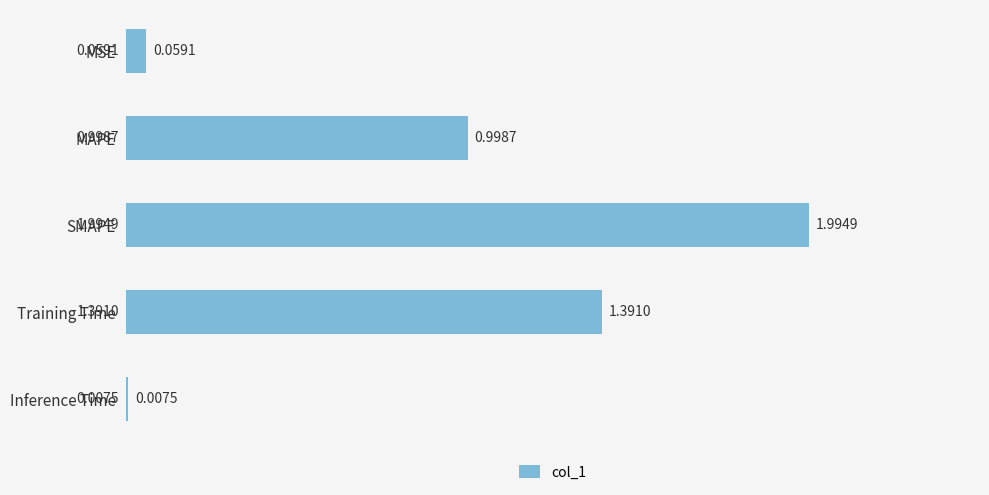

What is the greatest value displayed?

2.0